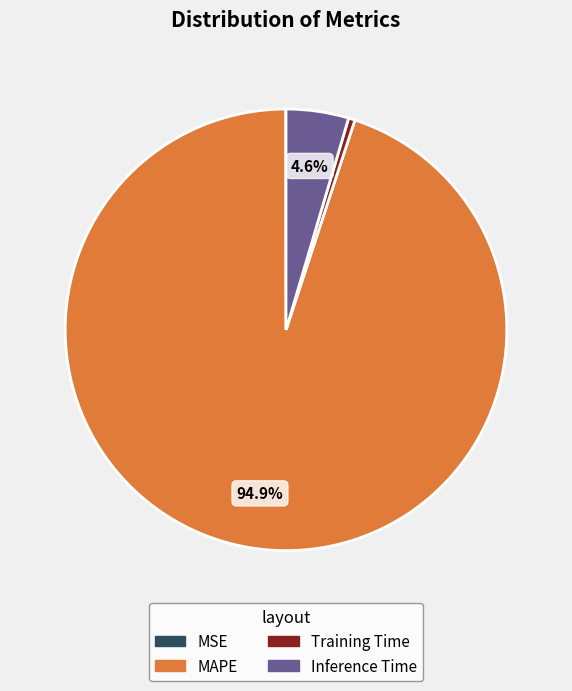

Which slice is the largest?

MAPE